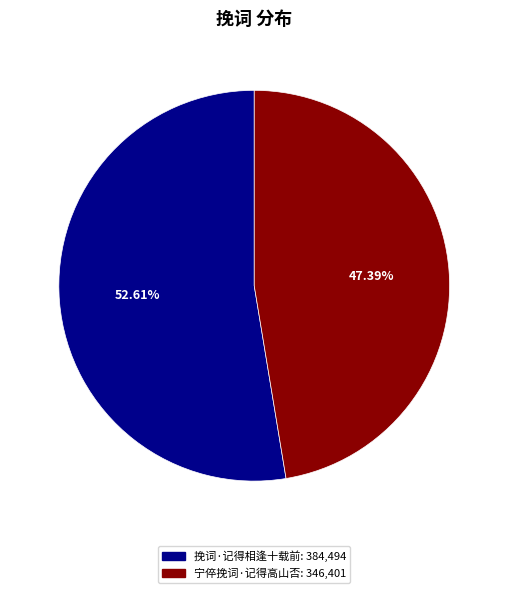

Count the number of slices in the pie.

2